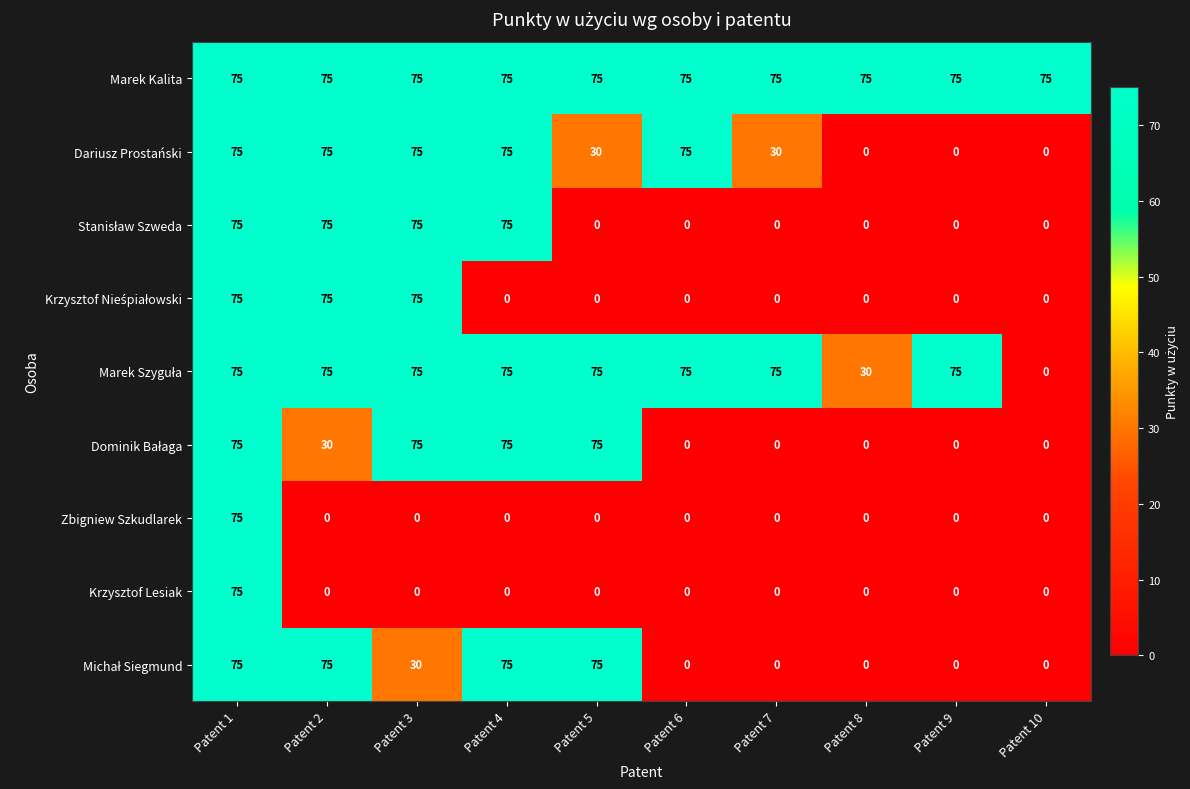

What is the difference between the highest and lowest values at Patent 10?

75